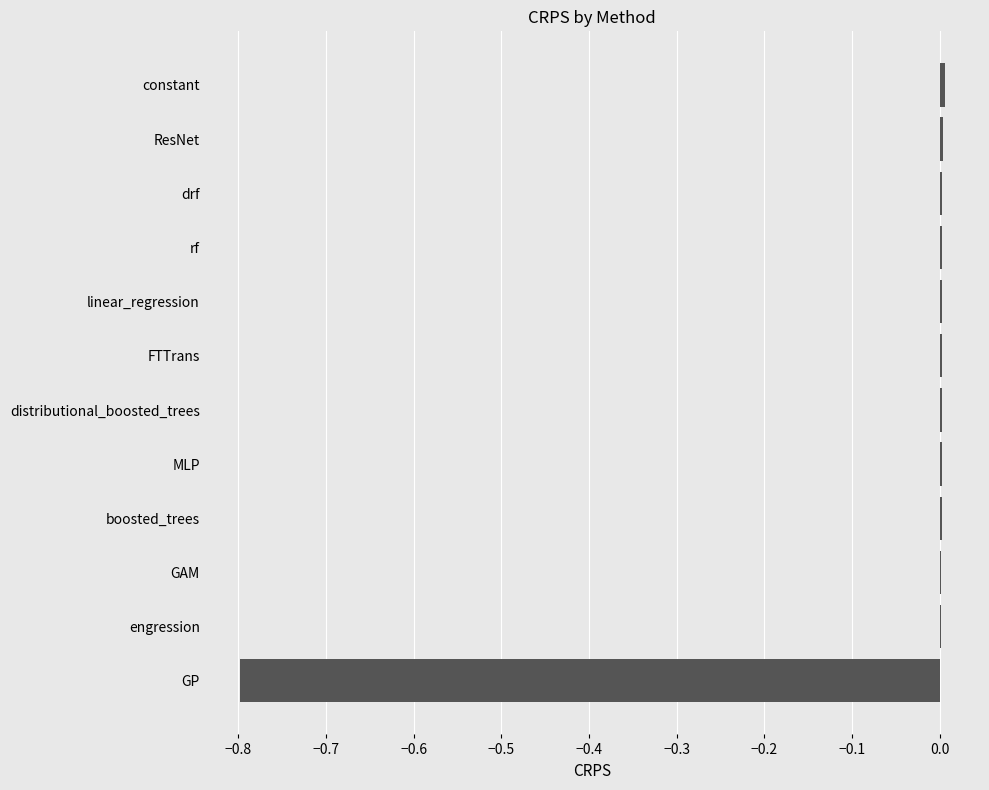

The chart shows a value of -0.8 at GP. True or false?

True